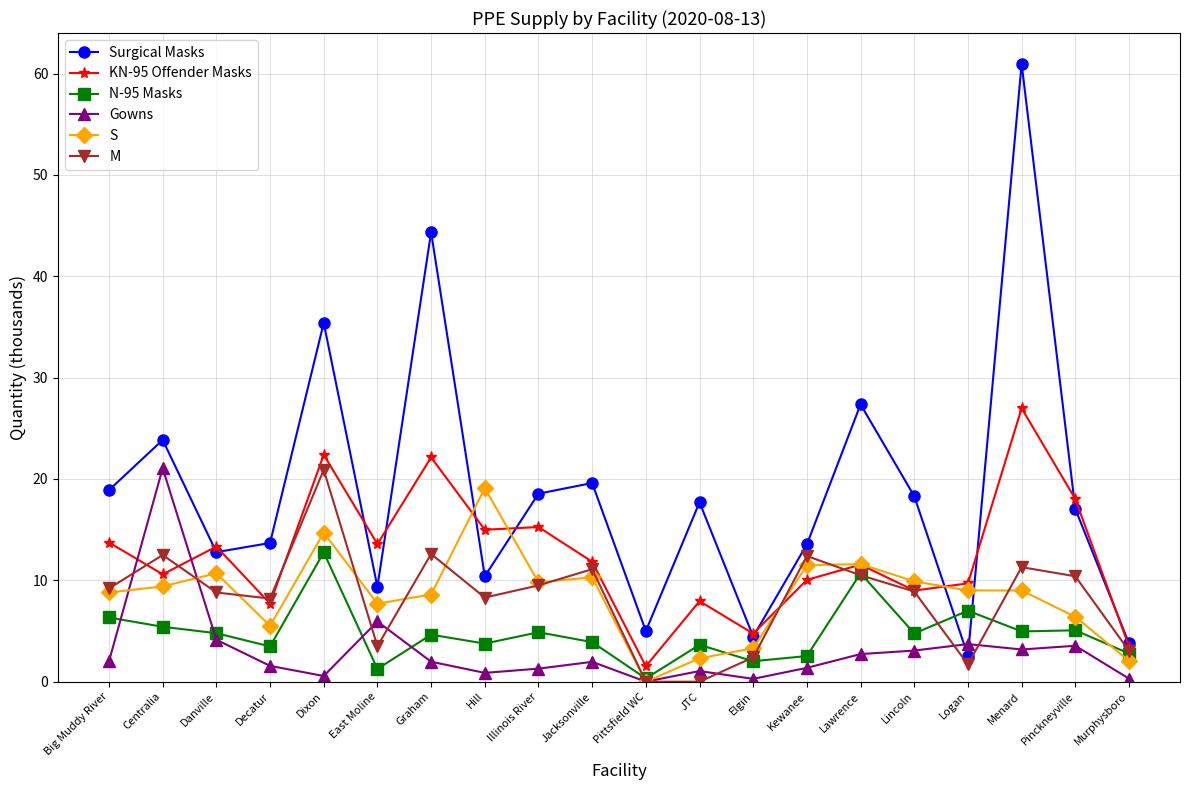

Where is Surgical Masks nearest to the value 31?

Lawrence